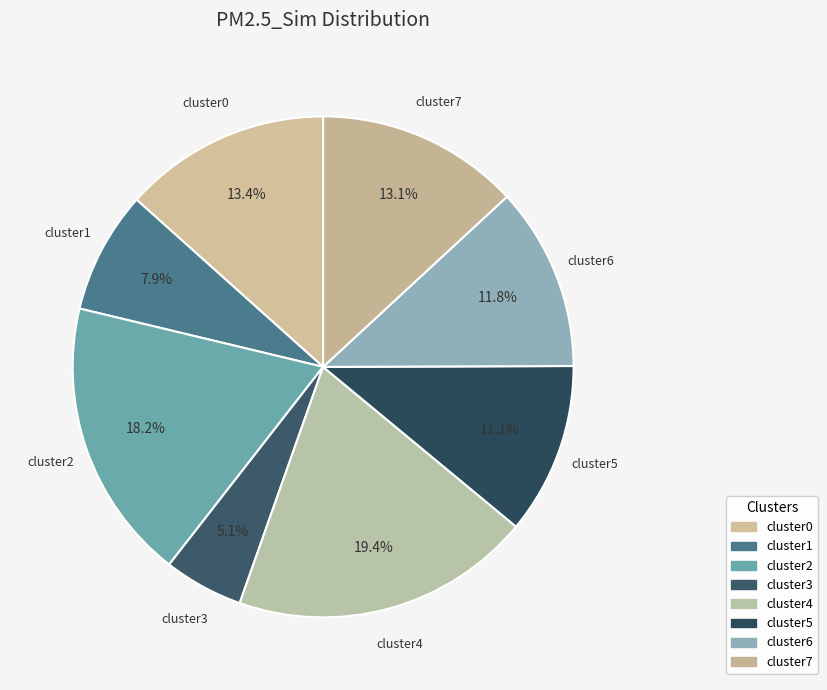

How many segments does this pie chart have?

8